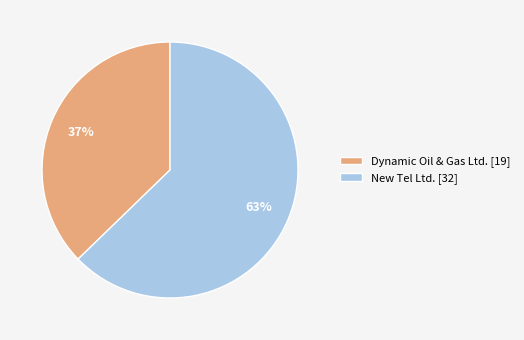

To the nearest percent, what percentage of the pie is Dynamic Oil & Gas Ltd.?

37%